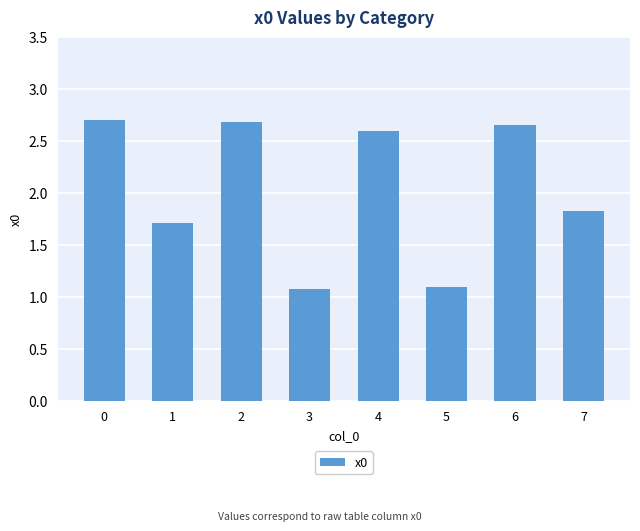

What is the value of the 8th bar from the left?

1.8